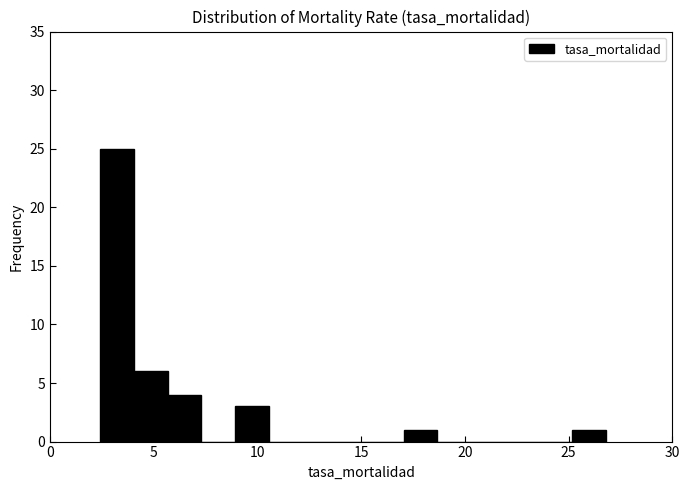

Read against the x-axis, roughly where is the centre of the tallest bar?

3.0